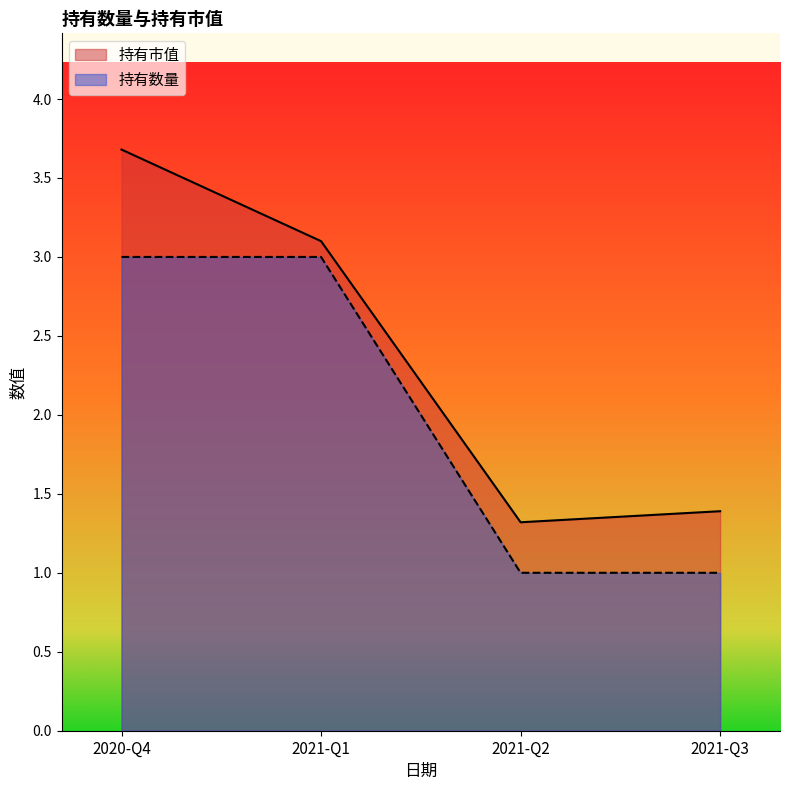

Which category has the highest value across all series?

2020-Q4